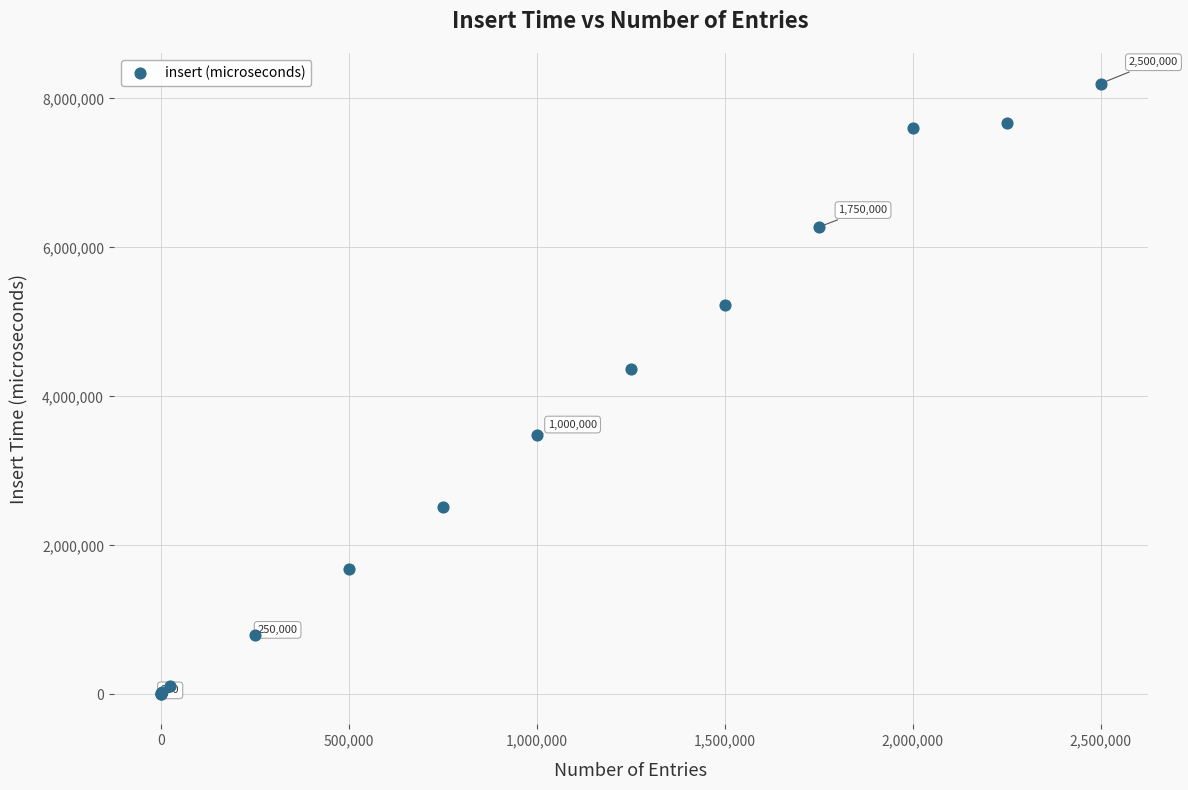

What Y value in the scatter plot is closest to 4103718?

4365022